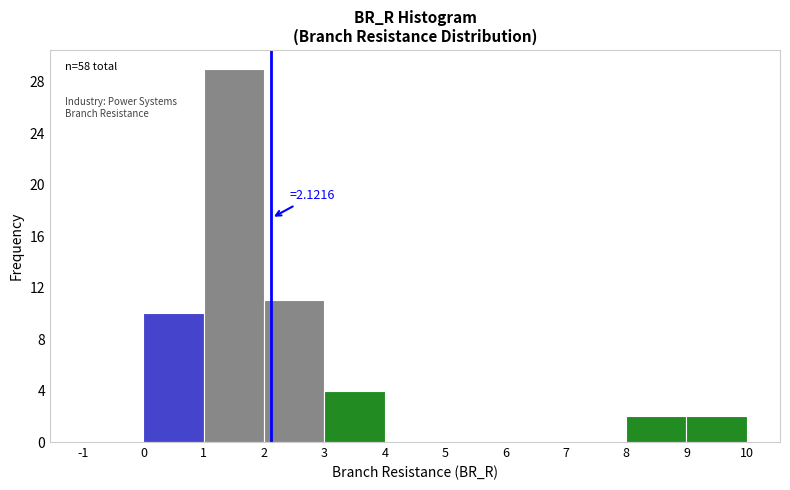

Over which range of the x-axis is the bar tallest?

1 to 2